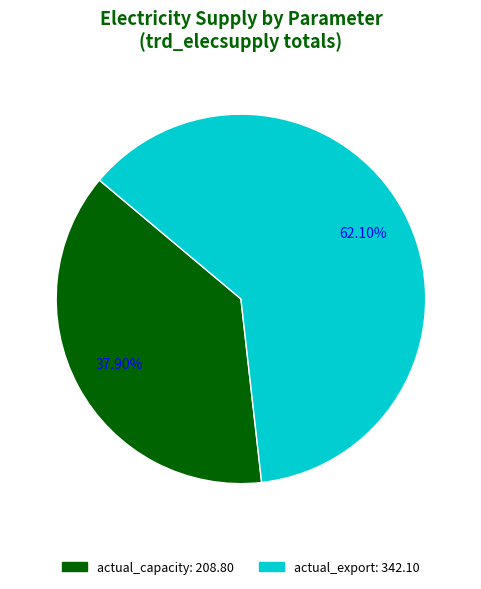

Does any single category account for the majority?

Yes